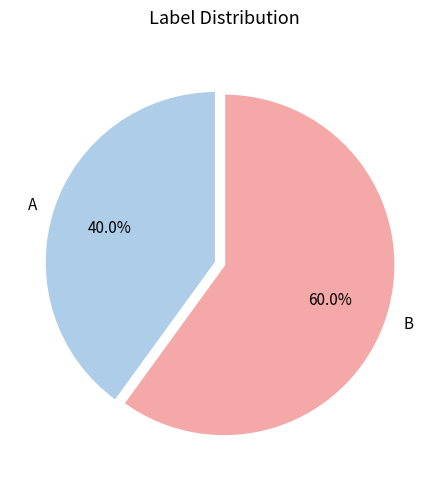

Approximately how many times larger is the value at B compared to A?

1.5